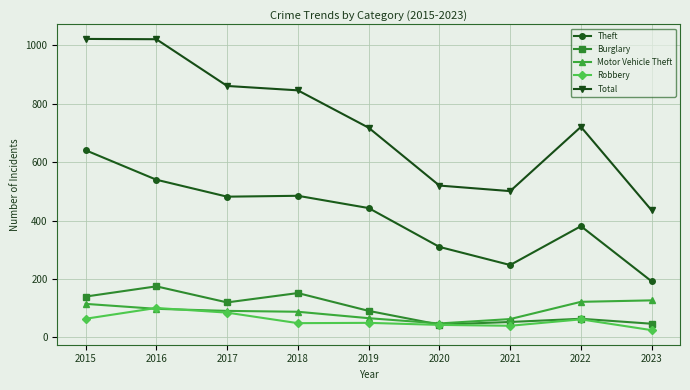

Is the value of Theft at 2016 greater than the value of Motor Vehicle Theft at 2015?

Yes